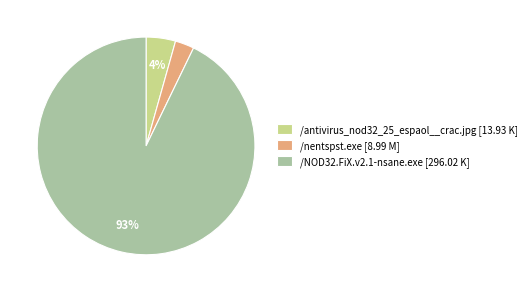

How many segments does this pie chart have?

3